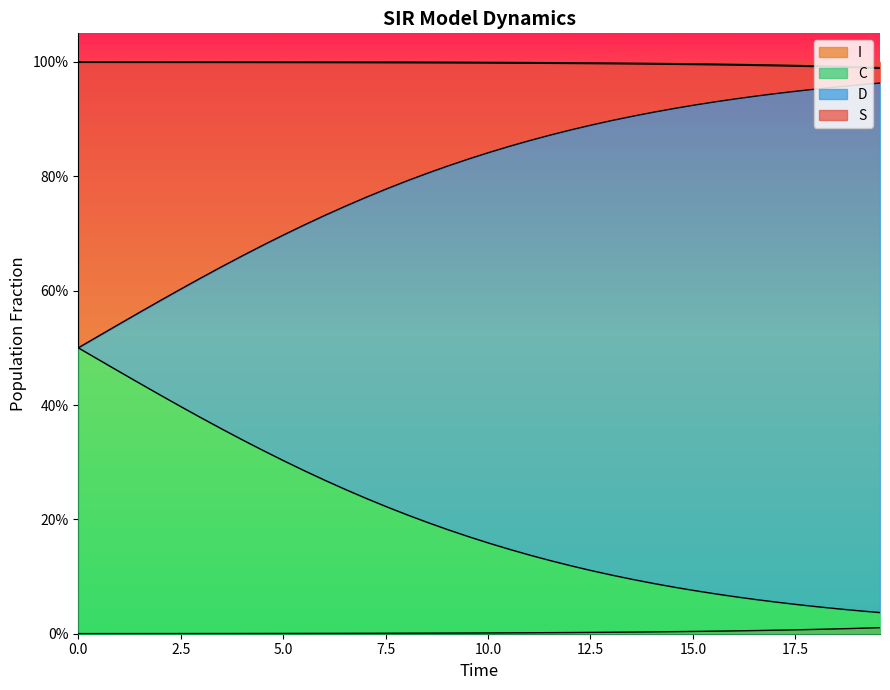

The C series shows 0.6 at 9. True or false?

False